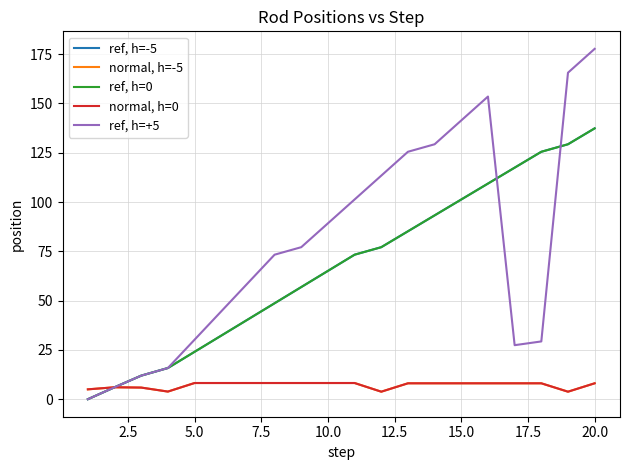

What is the lowest value of the normal, h=-5 series?

3.8